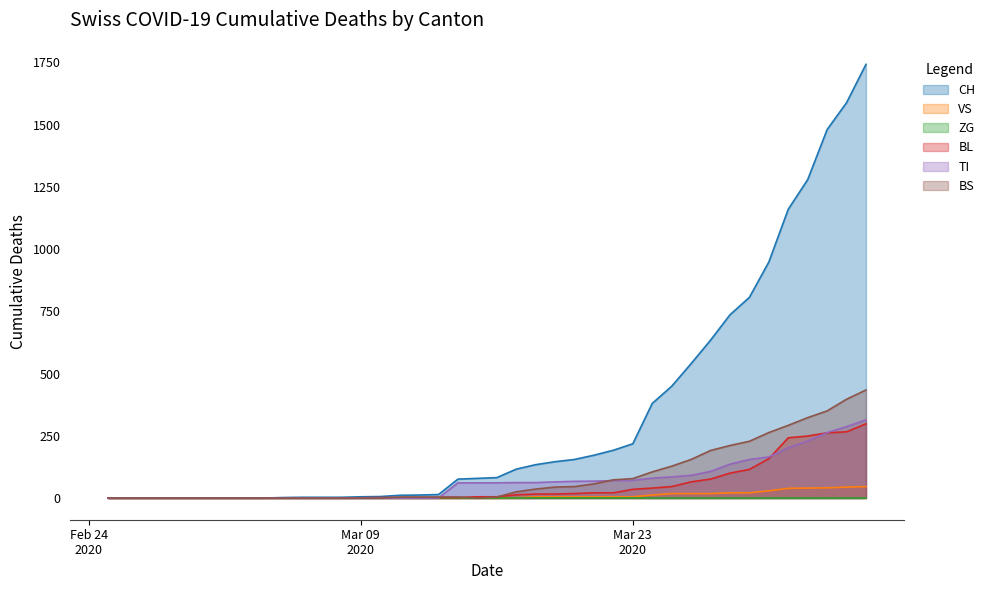

True or false: VS has more than 2 points higher than both neighbors.

False